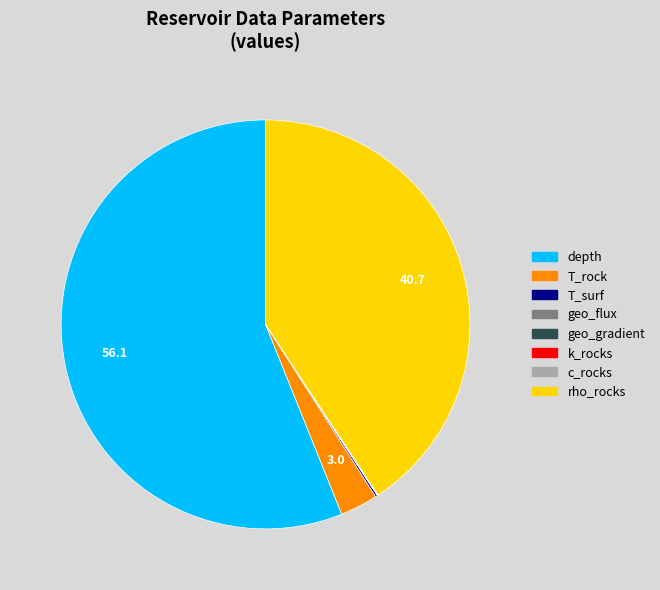

The T_rock slice represents 3% of the pie. True or false?

True